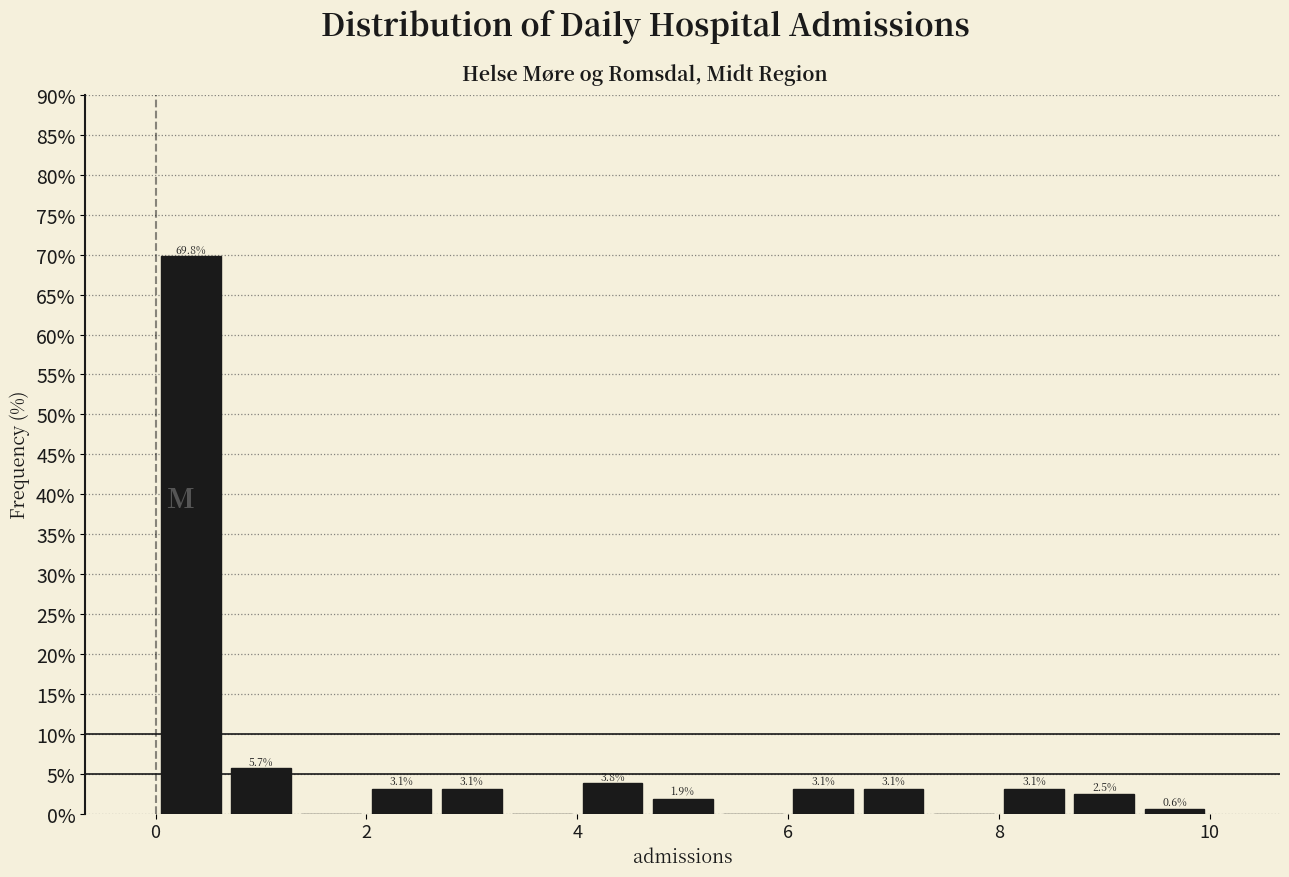

Read against the x-axis, roughly where is the centre of the tallest bar?

0.4